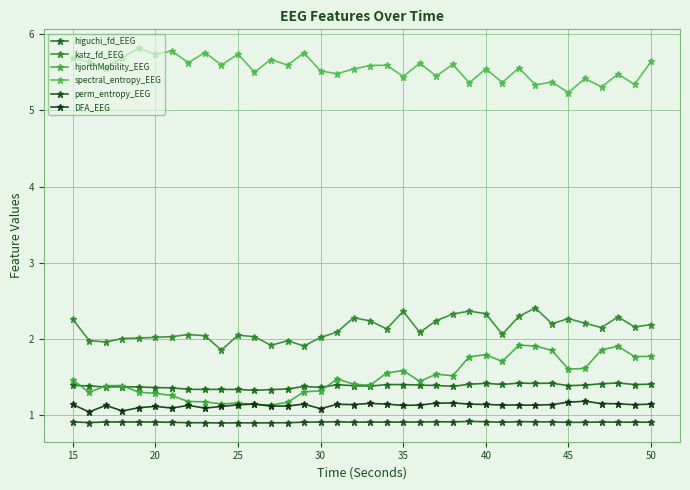

Where is DFA_EEG nearest to the value 1?

15